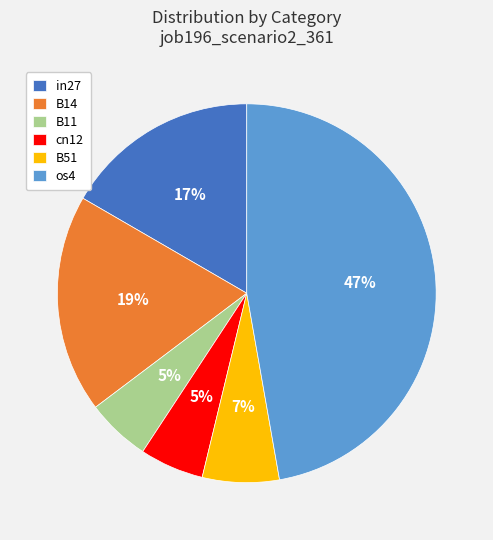

Do cn12 and B14 together represent more than half of the pie?

No